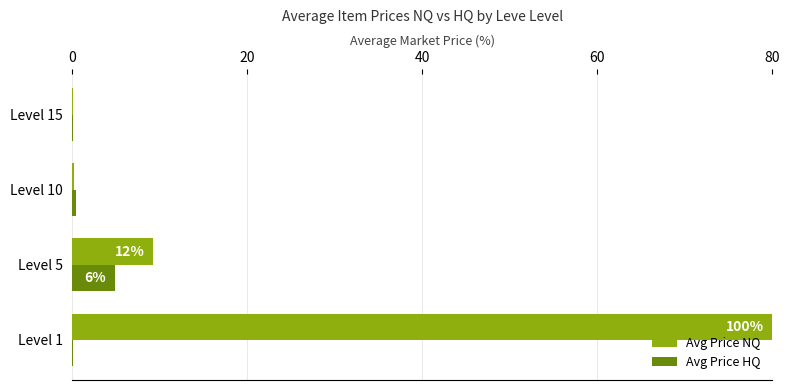

The value of Avg Price NQ at Level 5 is 15.9. True or false?

False